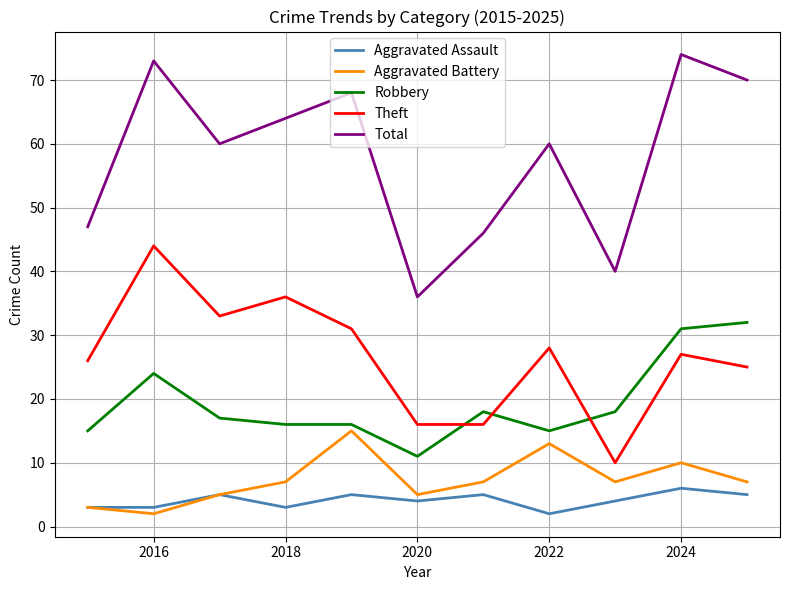

True or false: Aggravated Assault and Robbery intersect in this chart.

False